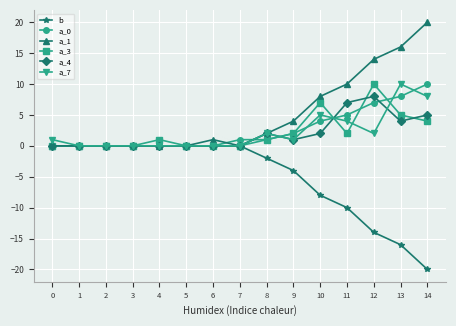

True or false: a_3 has a value of -3 at 5.

False